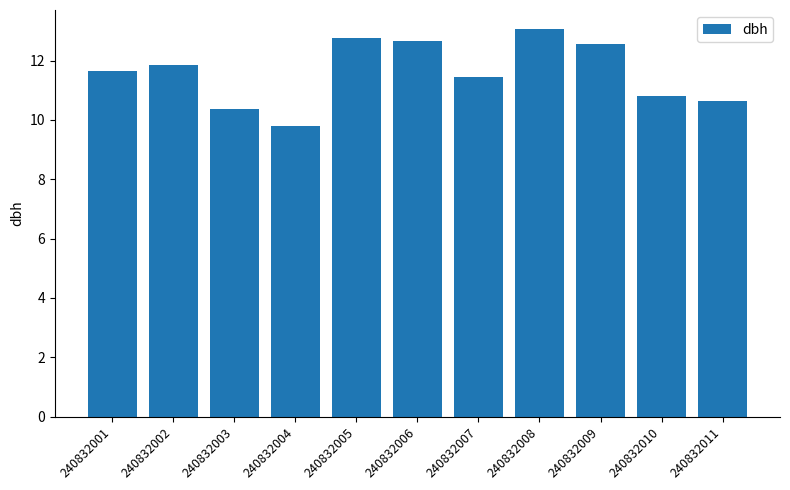

What is the sum of the values at 240832007 and 240832005?

24.2